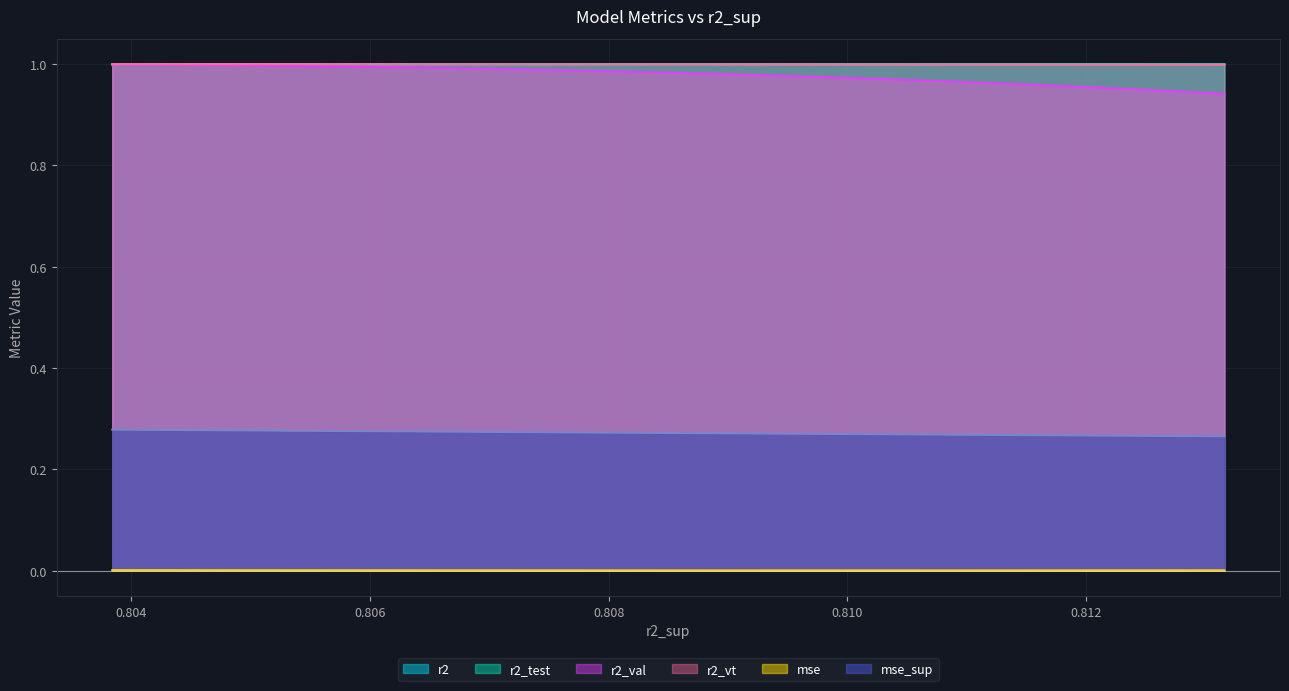

Which series has the widest spread of values?

r2_val